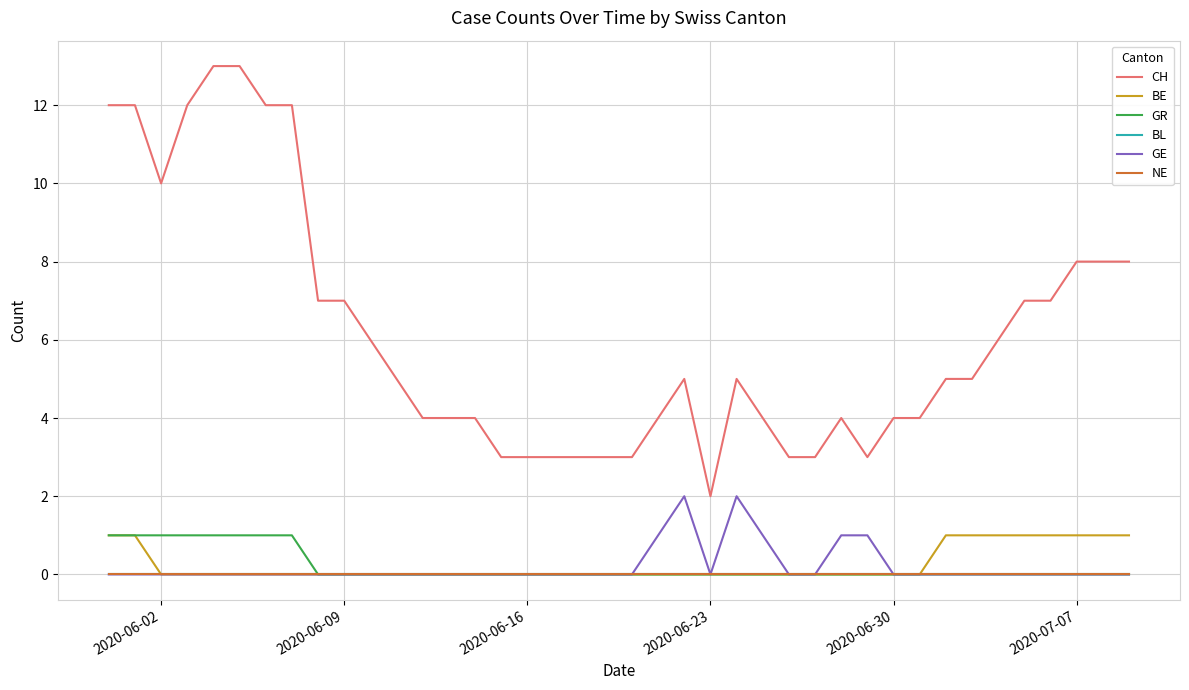

Does the chart display data point markers on the line(s)?

No